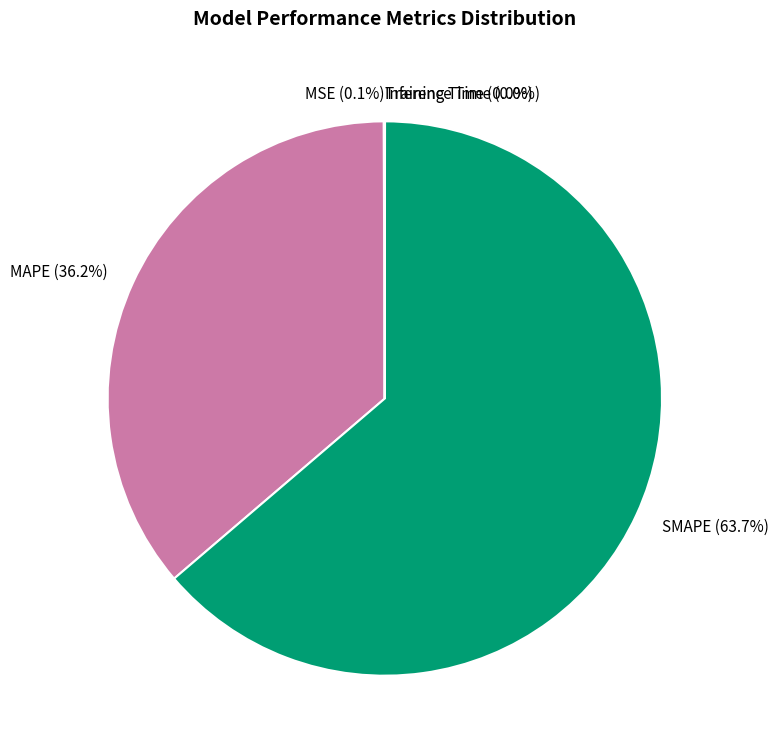

Which slice is the largest?

SMAPE